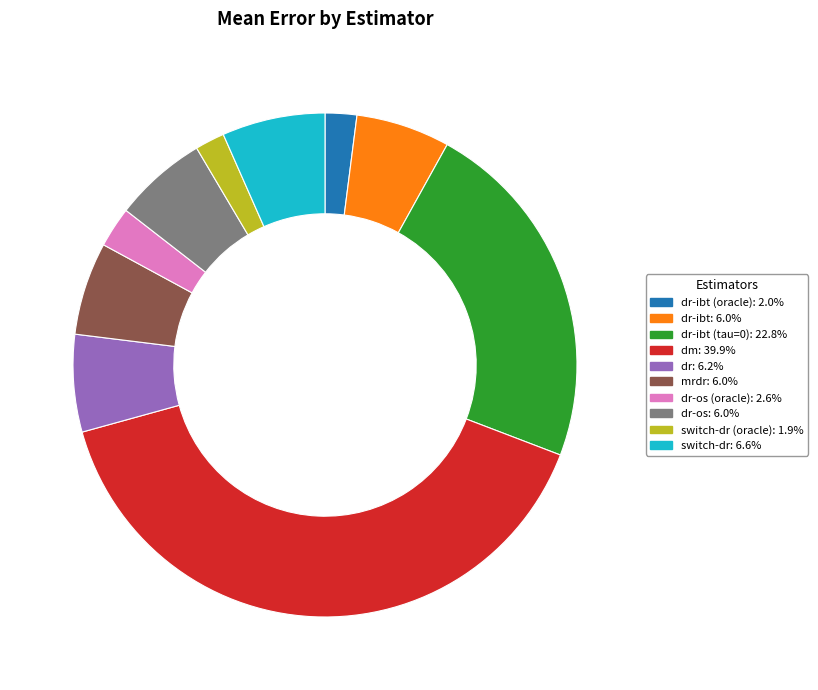

Is there any slice that represents more than half of the pie?

No